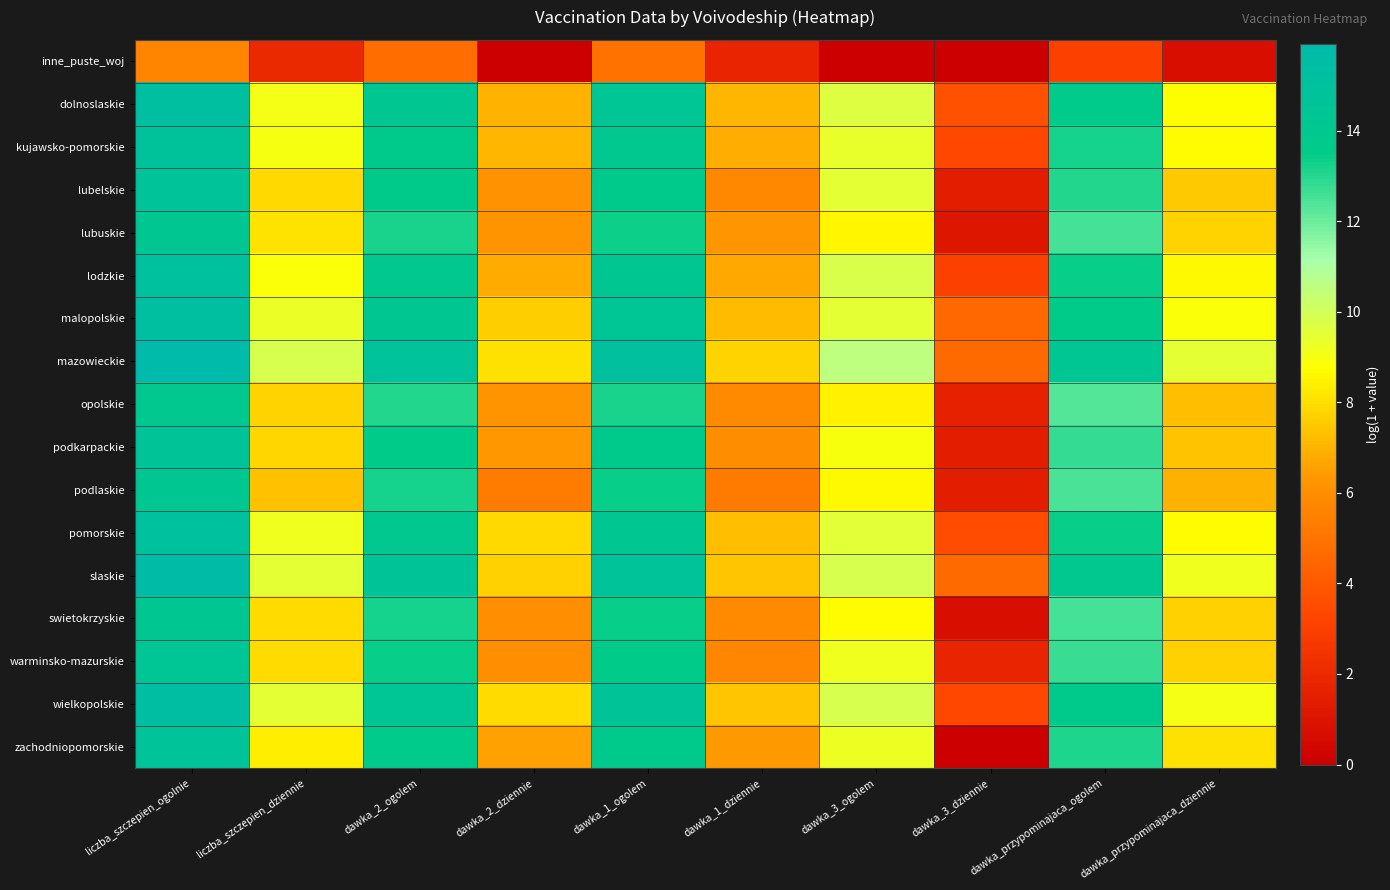

Reading left to right, list all the values displayed in this chart.

inne_puste_woj: liczba_szczepien_ogolnie=5.6	liczba_szczepien_dziennie=1.9	dawka_2_ogolem=4.7	dawka_2_dziennie=0.0	dawka_1_ogolem=4.9	dawka_1_dziennie=1.8	dawka_3_ogolem=0.0	dawka_3_dziennie=0.0	dawka_przypominajaca_ogolem=3.0	dawka_przypominajaca_dziennie=0.7
dolnoslaskie: liczba_szczepien_ogolnie=15.2	liczba_szczepien_dziennie=9.1	dawka_2_ogolem=14.2	dawka_2_dziennie=7.0	dawka_1_ogolem=14.4	dawka_1_dziennie=7.1	dawka_3_ogolem=9.7	dawka_3_dziennie=3.7	dawka_przypominajaca_ogolem=13.6	dawka_przypominajaca_dziennie=8.8
kujawsko-pomorskie: liczba_szczepien_ogolnie=14.8	liczba_szczepien_dziennie=9.0	dawka_2_ogolem=13.8	dawka_2_dziennie=7.1	dawka_1_ogolem=14.0	dawka_1_dziennie=6.9	dawka_3_ogolem=9.4	dawka_3_dziennie=3.3	dawka_przypominajaca_ogolem=13.2	dawka_przypominajaca_dziennie=8.7
lubelskie: liczba_szczepien_ogolnie=14.7	liczba_szczepien_dziennie=7.9	dawka_2_ogolem=13.7	dawka_2_dziennie=6.1	dawka_1_ogolem=13.9	dawka_1_dziennie=5.8	dawka_3_ogolem=9.5	dawka_3_dziennie=1.4	dawka_przypominajaca_ogolem=13.0	dawka_przypominajaca_dziennie=7.5
lubuskie: liczba_szczepien_ogolnie=14.2	liczba_szczepien_dziennie=8.1	dawka_2_ogolem=13.2	dawka_2_dziennie=6.2	dawka_1_ogolem=13.4	dawka_1_dziennie=6.2	dawka_3_ogolem=8.5	dawka_3_dziennie=1.1	dawka_przypominajaca_ogolem=12.5	dawka_przypominajaca_dziennie=7.7
lodzkie: liczba_szczepien_ogolnie=15.0	liczba_szczepien_dziennie=8.9	dawka_2_ogolem=14.0	dawka_2_dziennie=6.8	dawka_1_ogolem=14.2	dawka_1_dziennie=6.8	dawka_3_ogolem=9.8	dawka_3_dziennie=3.0	dawka_przypominajaca_ogolem=13.4	dawka_przypominajaca_dziennie=8.6
malopolskie: liczba_szczepien_ogolnie=15.3	liczba_szczepien_dziennie=9.3	dawka_2_ogolem=14.3	dawka_2_dziennie=7.6	dawka_1_ogolem=14.4	dawka_1_dziennie=7.2	dawka_3_ogolem=9.5	dawka_3_dziennie=4.6	dawka_przypominajaca_ogolem=13.6	dawka_przypominajaca_dziennie=8.9
mazowieckie: liczba_szczepien_ogolnie=15.9	liczba_szczepien_dziennie=9.8	dawka_2_ogolem=14.9	dawka_2_dziennie=8.1	dawka_1_ogolem=15.1	dawka_1_dziennie=7.8	dawka_3_ogolem=10.6	dawka_3_dziennie=4.7	dawka_przypominajaca_ogolem=14.3	dawka_przypominajaca_dziennie=9.5
opolskie: liczba_szczepien_ogolnie=14.0	liczba_szczepien_dziennie=7.7	dawka_2_ogolem=13.0	dawka_2_dziennie=6.2	dawka_1_ogolem=13.2	dawka_1_dziennie=5.8	dawka_3_ogolem=8.4	dawka_3_dziennie=1.6	dawka_przypominajaca_ogolem=12.3	dawka_przypominajaca_dziennie=7.3
podkarpackie: liczba_szczepien_ogolnie=14.6	liczba_szczepien_dziennie=7.8	dawka_2_ogolem=13.6	dawka_2_dziennie=6.3	dawka_1_ogolem=13.8	dawka_1_dziennie=5.9	dawka_3_ogolem=8.9	dawka_3_dziennie=1.4	dawka_przypominajaca_ogolem=12.8	dawka_przypominajaca_dziennie=7.4
podlaskie: liczba_szczepien_ogolnie=14.2	liczba_szczepien_dziennie=7.3	dawka_2_ogolem=13.2	dawka_2_dziennie=5.3	dawka_1_ogolem=13.4	dawka_1_dziennie=5.3	dawka_3_ogolem=8.6	dawka_3_dziennie=1.4	dawka_przypominajaca_ogolem=12.5	dawka_przypominajaca_dziennie=7.0
pomorskie: liczba_szczepien_ogolnie=15.0	liczba_szczepien_dziennie=9.2	dawka_2_ogolem=14.0	dawka_2_dziennie=7.8	dawka_1_ogolem=14.2	dawka_1_dziennie=7.3	dawka_3_ogolem=9.5	dawka_3_dziennie=3.5	dawka_przypominajaca_ogolem=13.4	dawka_przypominajaca_dziennie=8.7
slaskie: liczba_szczepien_ogolnie=15.6	liczba_szczepien_dziennie=9.5	dawka_2_ogolem=14.6	dawka_2_dziennie=7.7	dawka_1_ogolem=14.8	dawka_1_dziennie=7.5	dawka_3_ogolem=9.9	dawka_3_dziennie=4.7	dawka_przypominajaca_ogolem=14.0	dawka_przypominajaca_dziennie=9.2
swietokrzyskie: liczba_szczepien_ogolnie=14.2	liczba_szczepien_dziennie=8.0	dawka_2_ogolem=13.2	dawka_2_dziennie=6.0	dawka_1_ogolem=13.4	dawka_1_dziennie=5.8	dawka_3_ogolem=8.7	dawka_3_dziennie=0.7	dawka_przypominajaca_ogolem=12.5	dawka_przypominajaca_dziennie=7.7
warminsko-mazurskie: liczba_szczepien_ogolnie=14.4	liczba_szczepien_dziennie=8.0	dawka_2_ogolem=13.4	dawka_2_dziennie=6.0	dawka_1_ogolem=13.6	dawka_1_dziennie=5.7	dawka_3_ogolem=9.2	dawka_3_dziennie=1.8	dawka_przypominajaca_ogolem=12.7	dawka_przypominajaca_dziennie=7.7
wielkopolskie: liczba_szczepien_ogolnie=15.4	liczba_szczepien_dziennie=9.5	dawka_2_ogolem=14.4	dawka_2_dziennie=8.0	dawka_1_ogolem=14.6	dawka_1_dziennie=7.4	dawka_3_ogolem=9.9	dawka_3_dziennie=3.3	dawka_przypominajaca_ogolem=13.8	dawka_przypominajaca_dziennie=9.1
zachodniopomorskie: liczba_szczepien_ogolnie=14.7	liczba_szczepien_dziennie=8.4	dawka_2_ogolem=13.7	dawka_2_dziennie=6.6	dawka_1_ogolem=13.9	dawka_1_dziennie=6.3	dawka_3_ogolem=9.2	dawka_3_dziennie=0.0	dawka_przypominajaca_ogolem=13.1	dawka_przypominajaca_dziennie=8.0